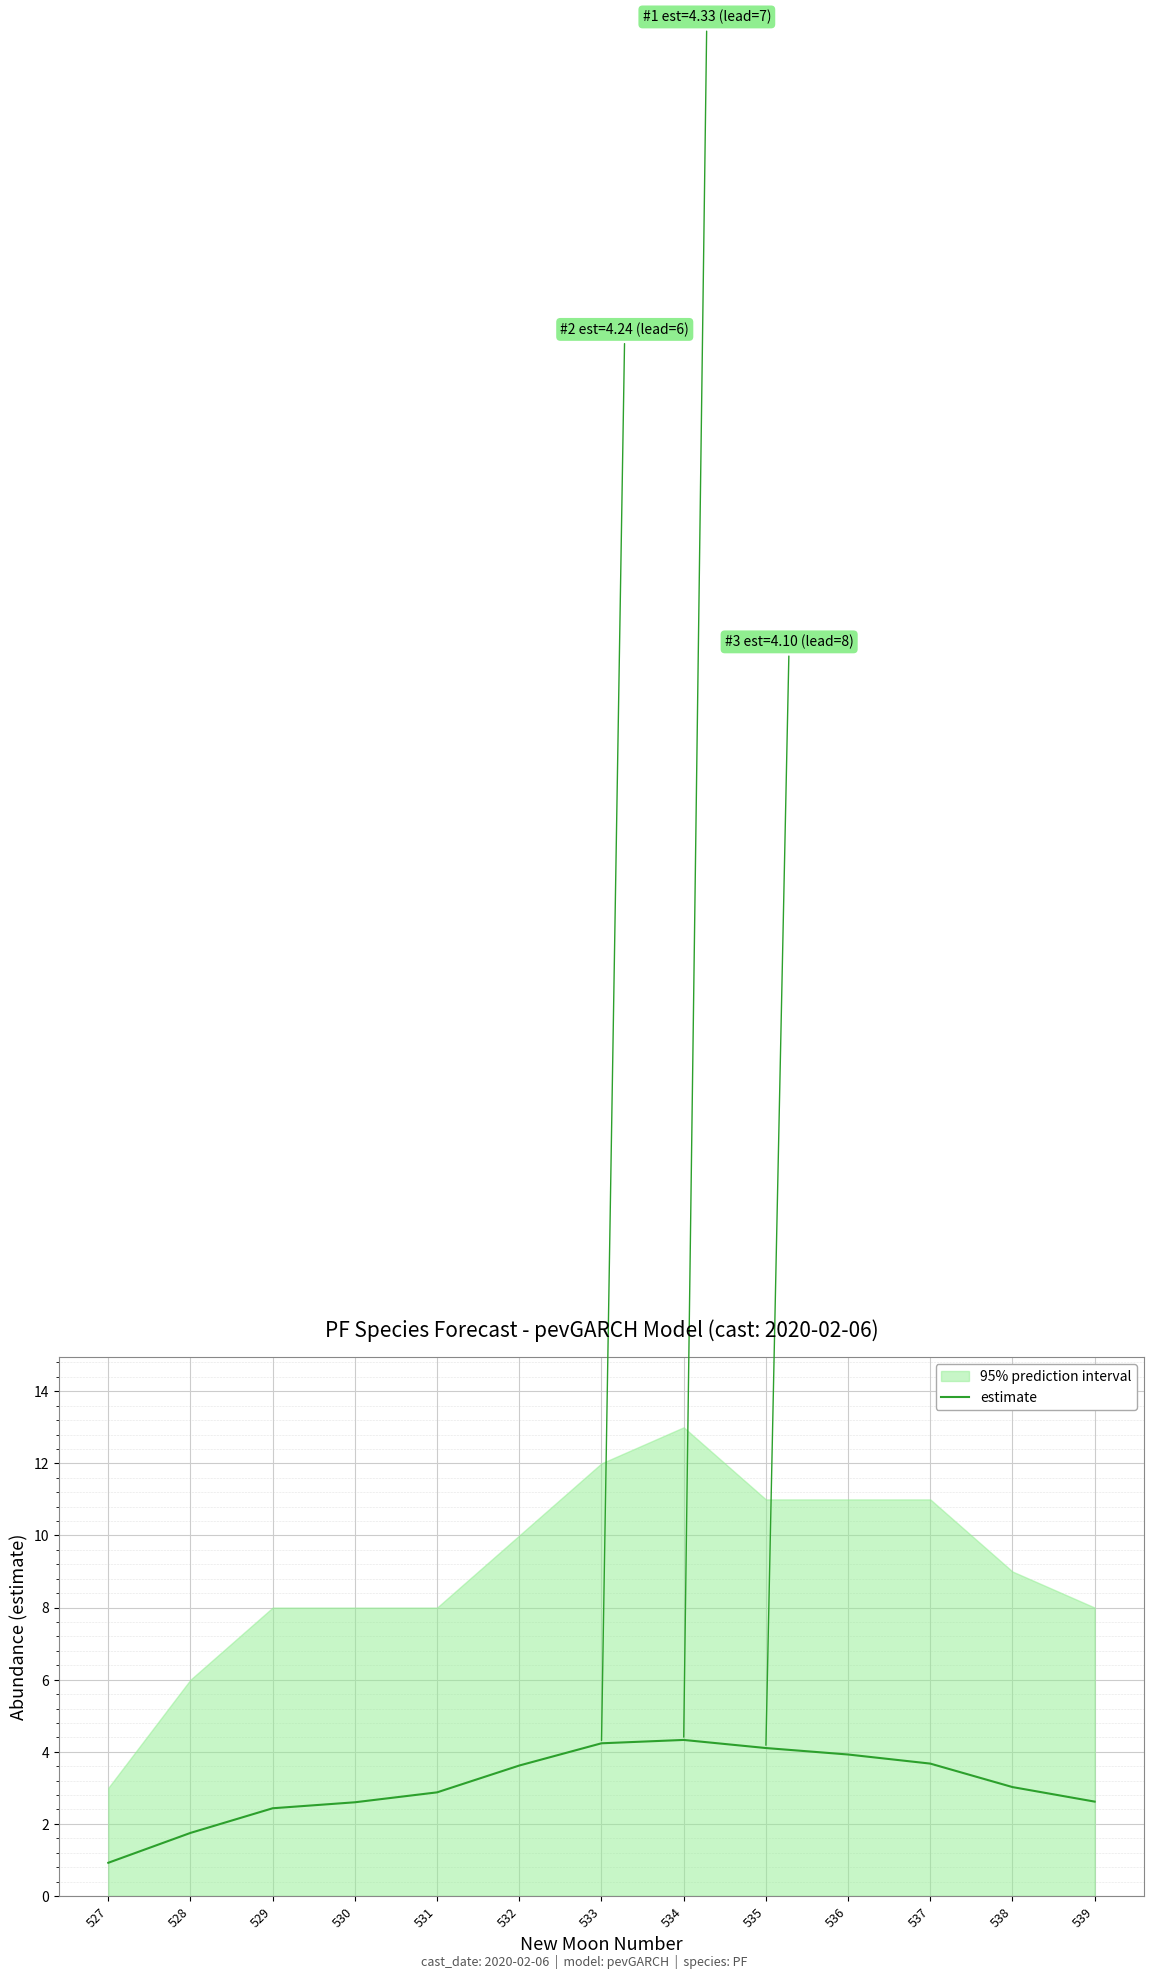

Reading left to right, what are all the values shown in this chart?

527=0.9	528=1.8	529=2.4	530=2.6	531=2.9	532=3.6	533=4.2	534=4.3	535=4.1	536=3.9	537=3.7	538=3.0	539=2.6